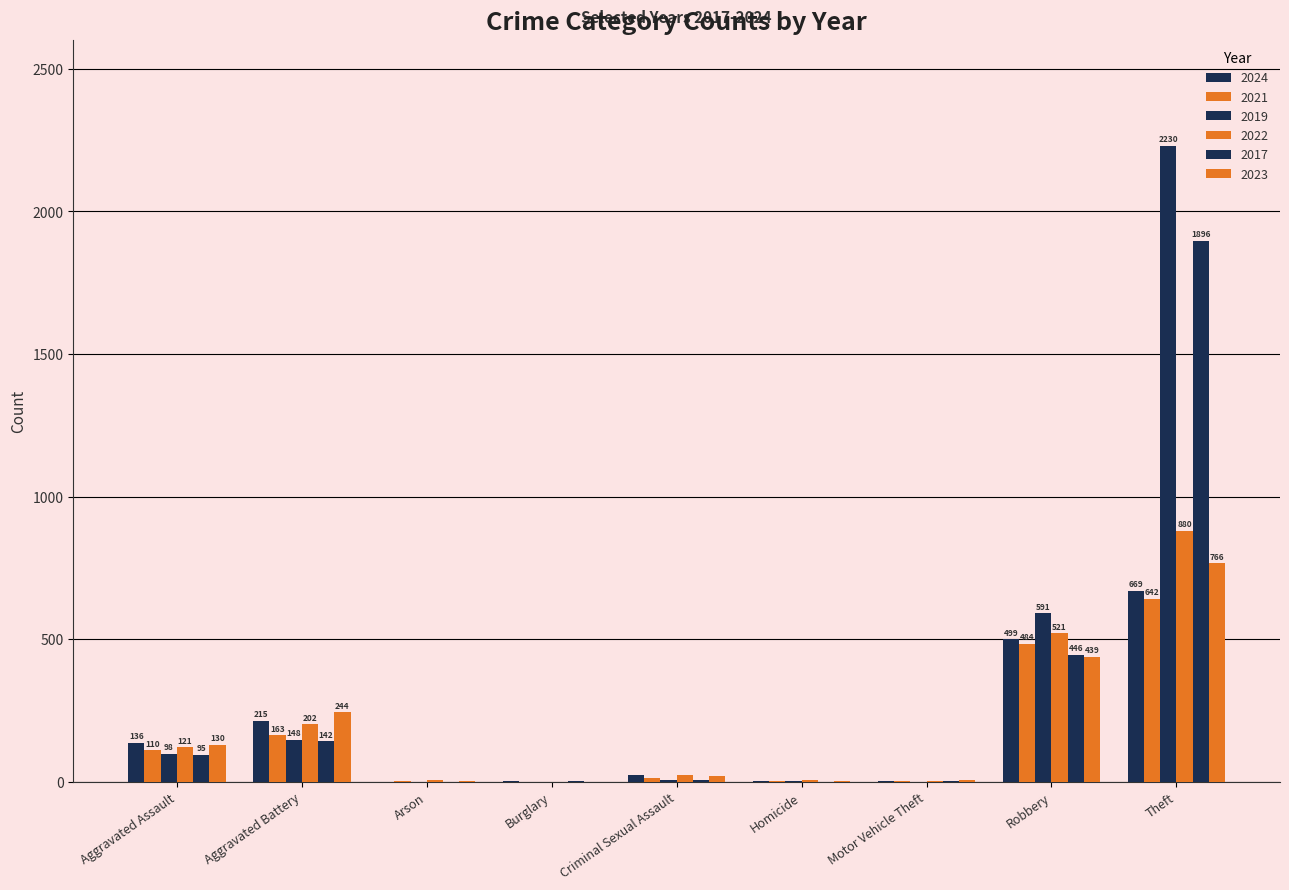

Reading right to left, transcribe all the data shown in this chart.

2024: 669	499	3	4	23	2	1	215	136
2021: 642	484	2	4	14	1	2	163	110
2019: 2230	591	1	2	8	1	1	148	98
2022: 880	521	2	6	24	1	5	202	121
2017: 1896	446	2	1	8	2	0	142	95
2023: 766	439	6	2	22	1	2	244	130